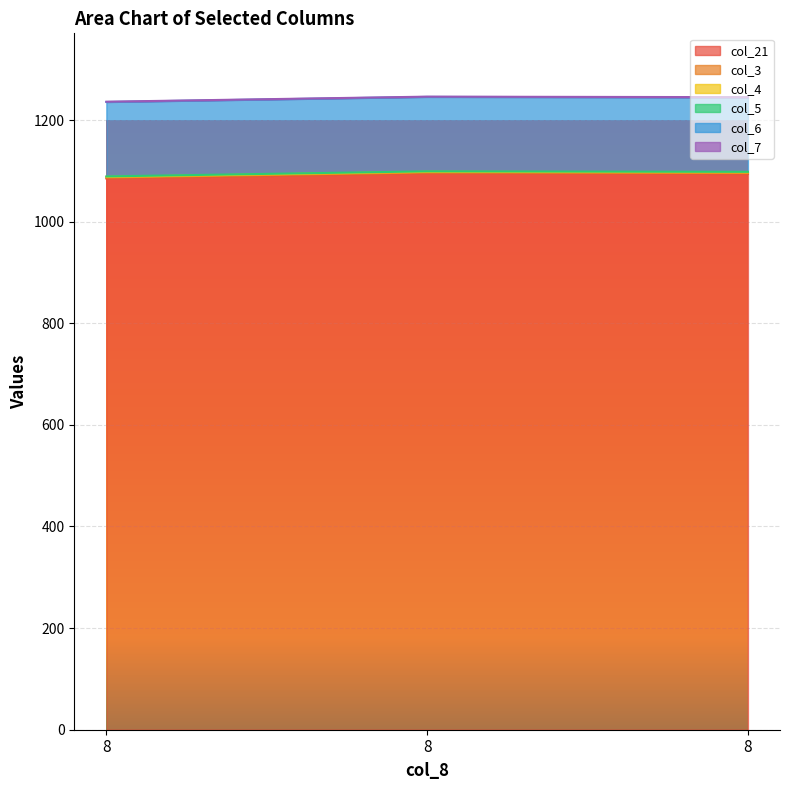

Which series has the widest spread of values?

col_21